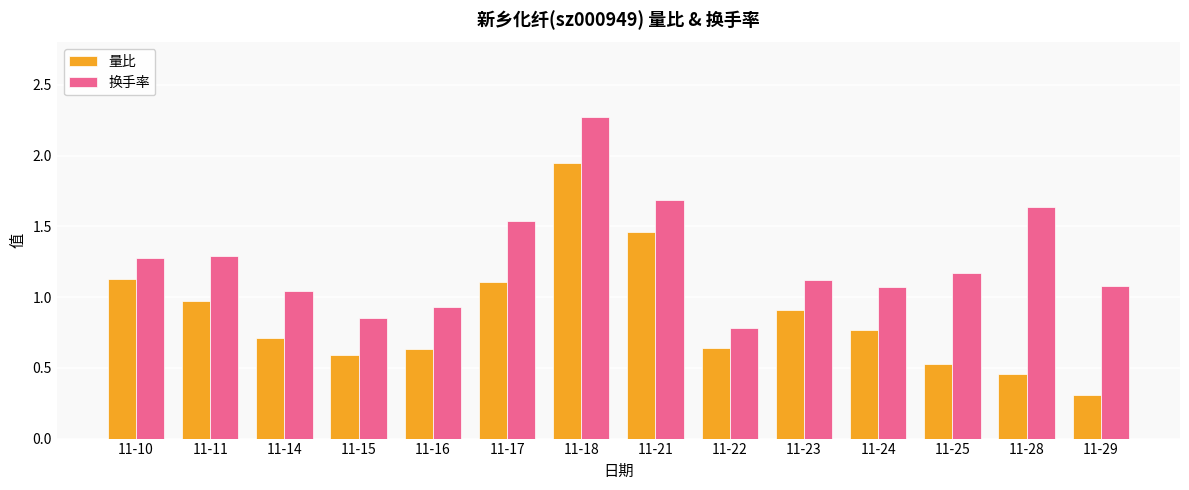

What is the total value across all series at 11-17?

2.7